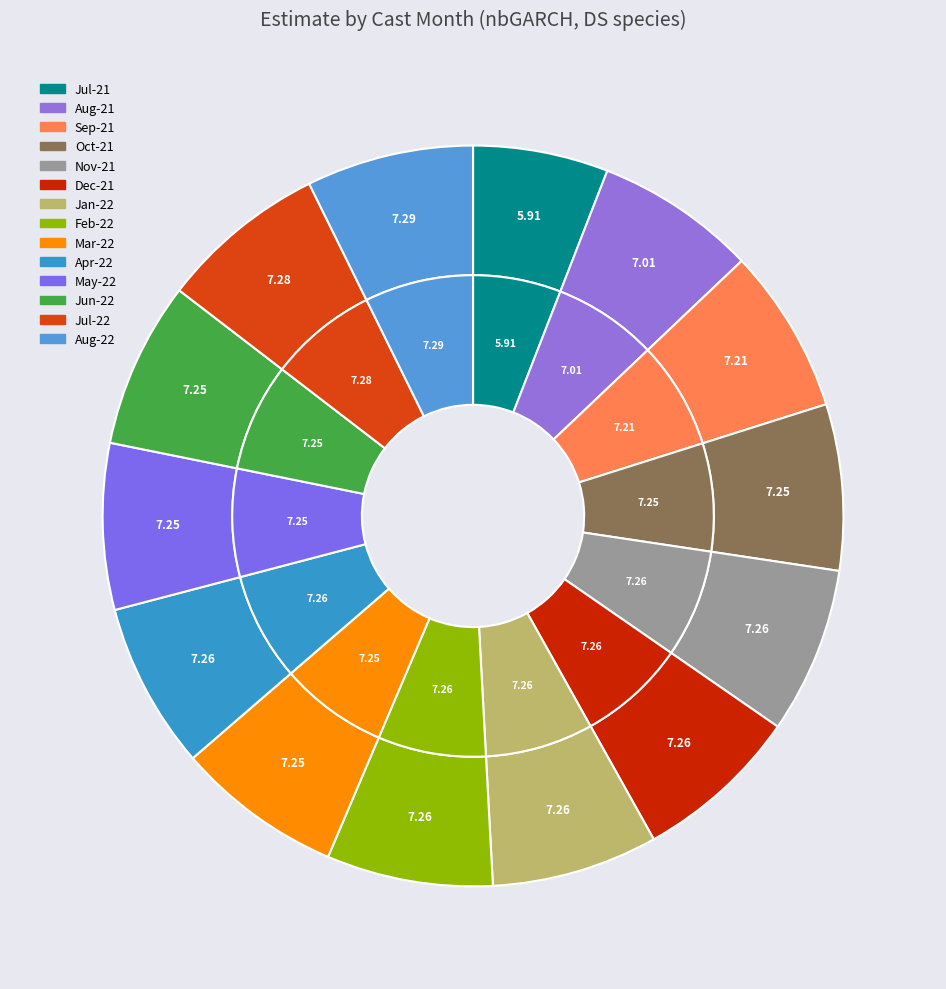

Between 5 and 6, which is larger?

5